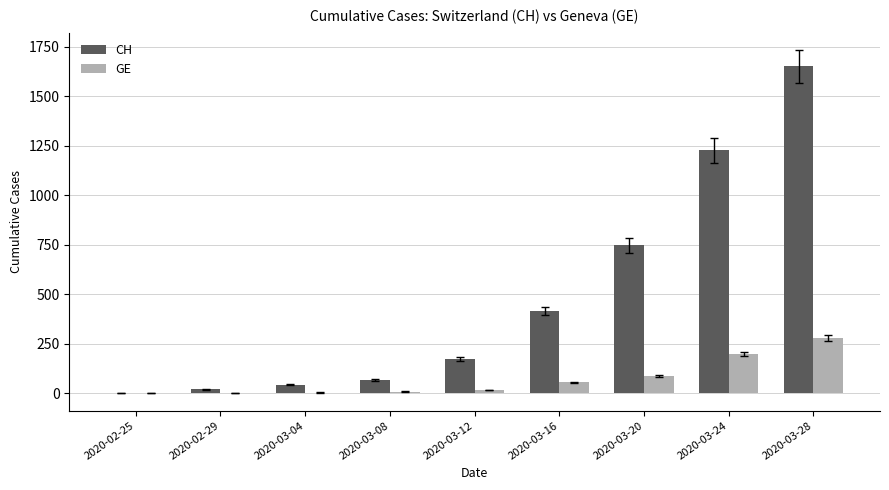

How many groups of bars are there?

9